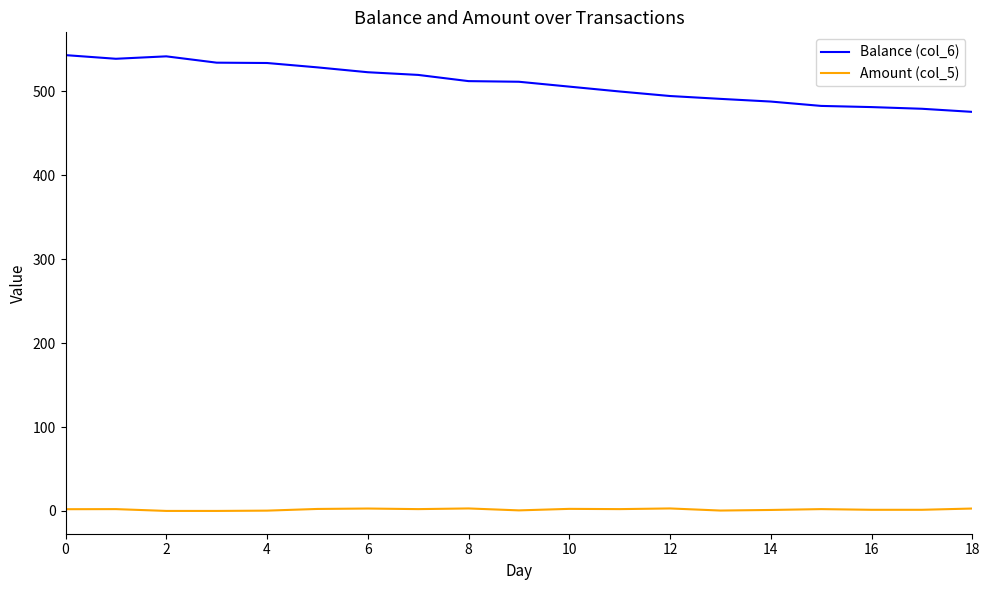

What is the maximum value for Balance (col_6)?

543.3